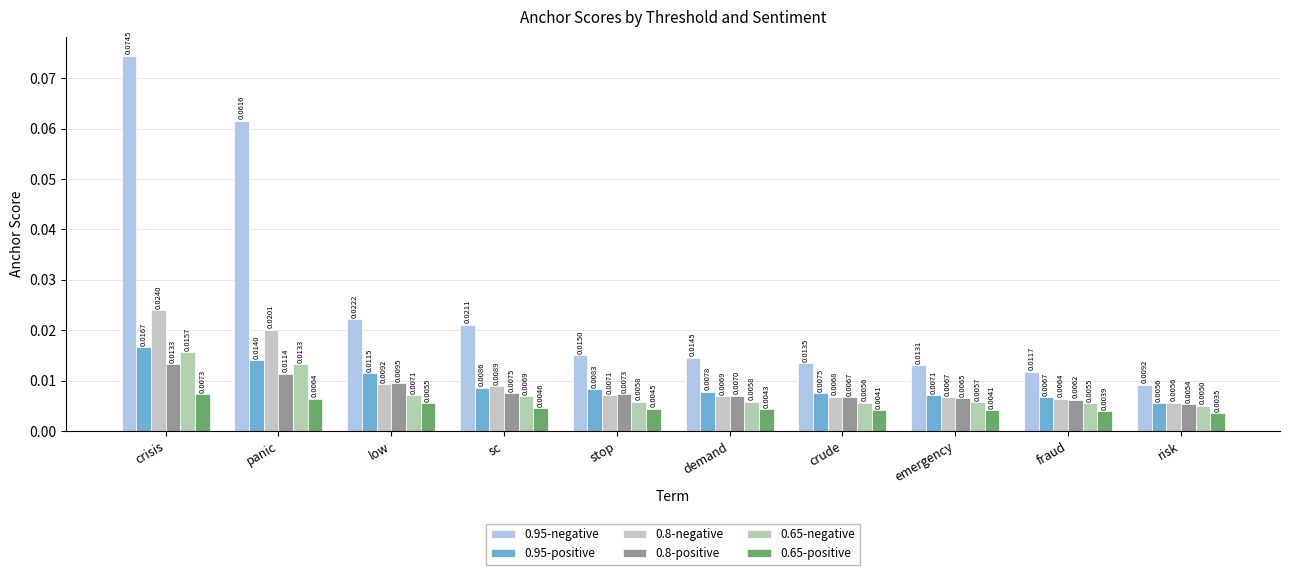

Rank the series by their maximum value, from lowest to highest.

0.65-positive, 0.8-positive, 0.65-negative, 0.95-positive, 0.8-negative, 0.95-negative